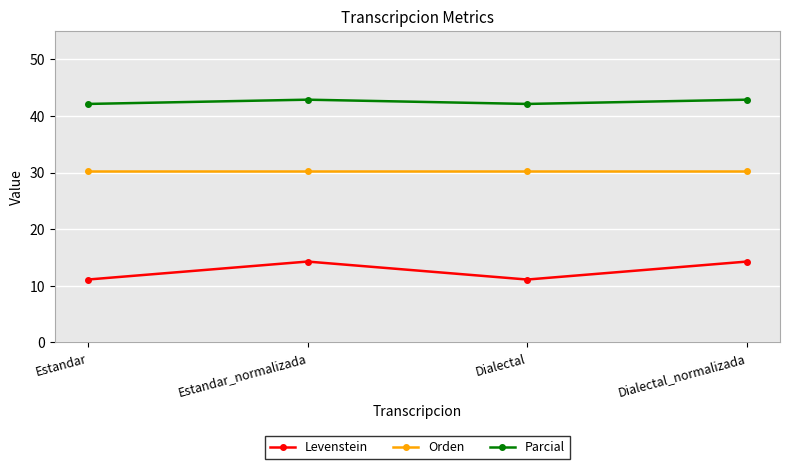

At Dialectal_normalizada, list the series in order from smallest to largest.

Levenstein, Orden, Parcial